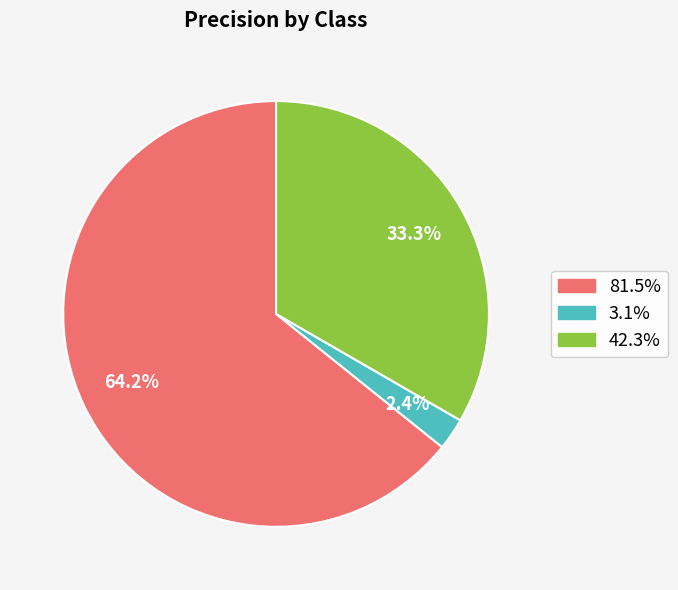

Does any single category account for the majority?

Yes